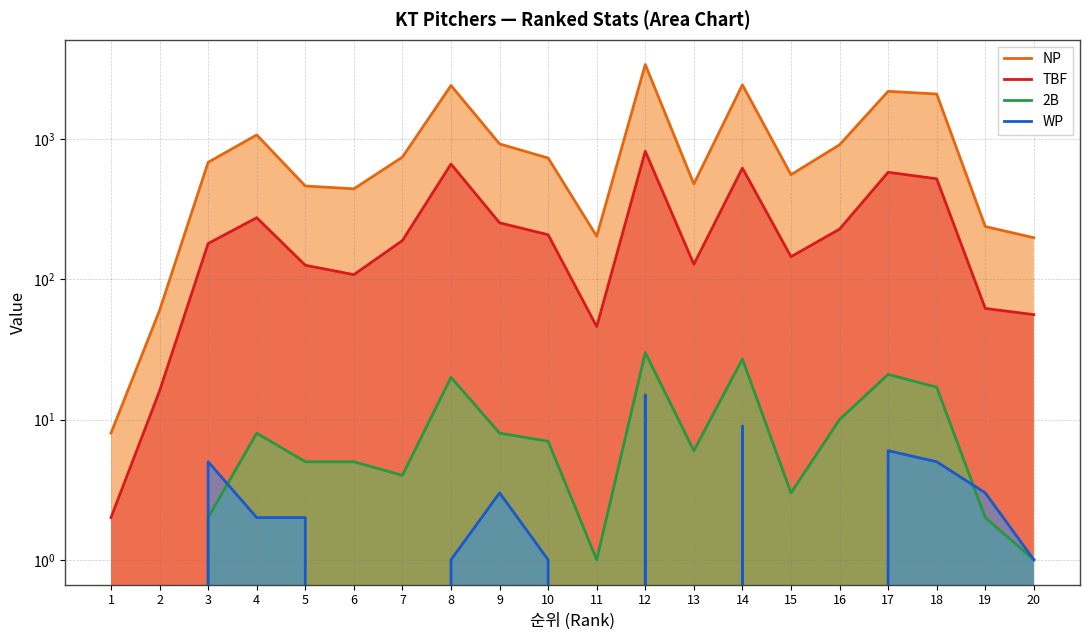

What is the spread (max minus min) of values at 12?

3390